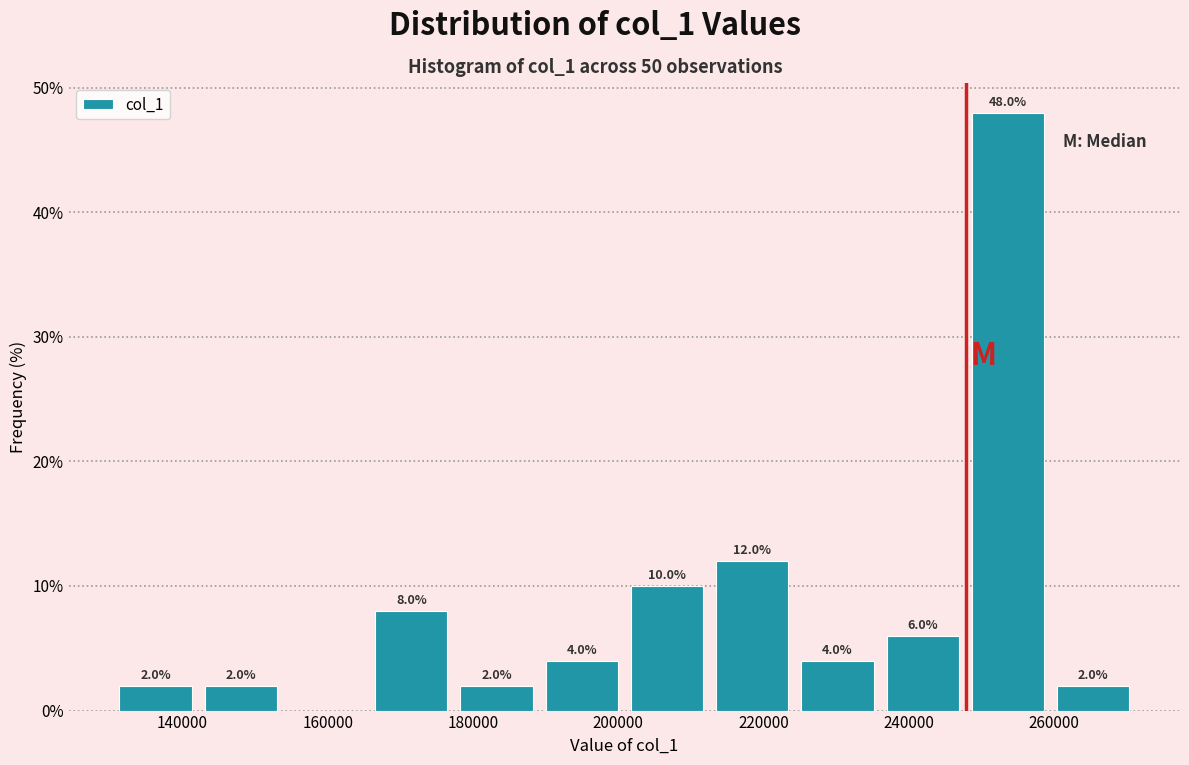

Which range on the x-axis has the tallest bar?

248000 to 260000